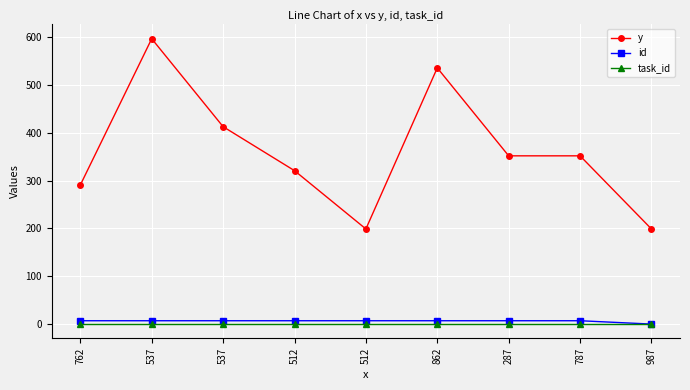

What are all the series names shown in the legend?

y, id, task_id